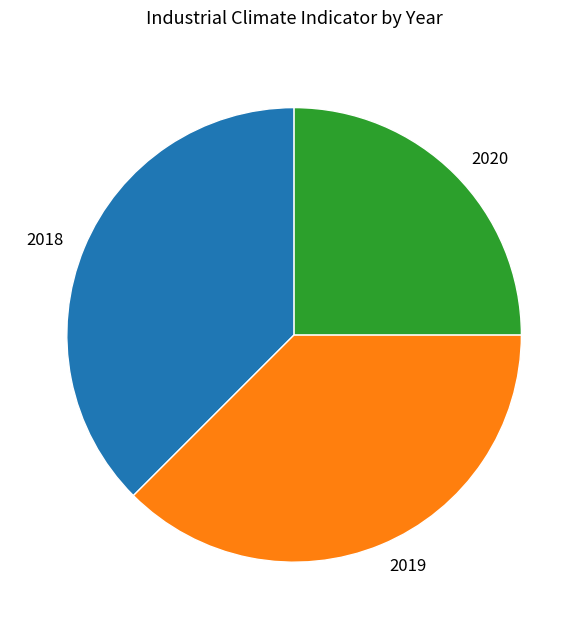

Does any single category account for the majority?

No